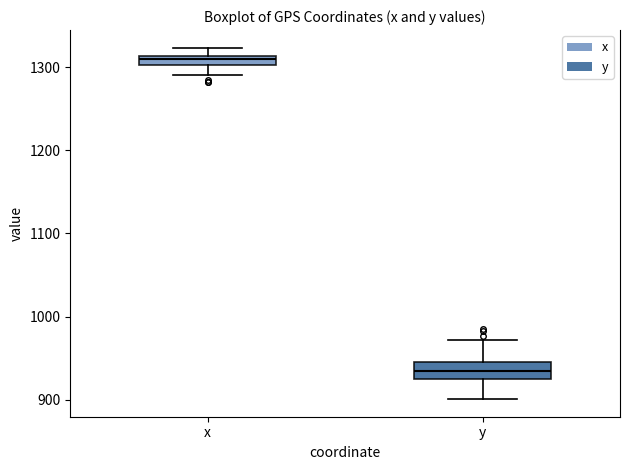

Where does the lower whisker of the box for x end on the y-axis? The values are not printed on the chart, so give them approximately, as read against the axis.

1290